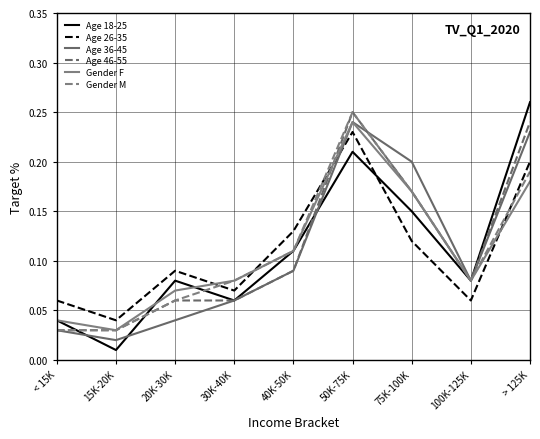

What are all the series names shown in the legend?

Age 18-25, Age 26-35, Age 36-45, Age 46-55, Gender F, Gender M